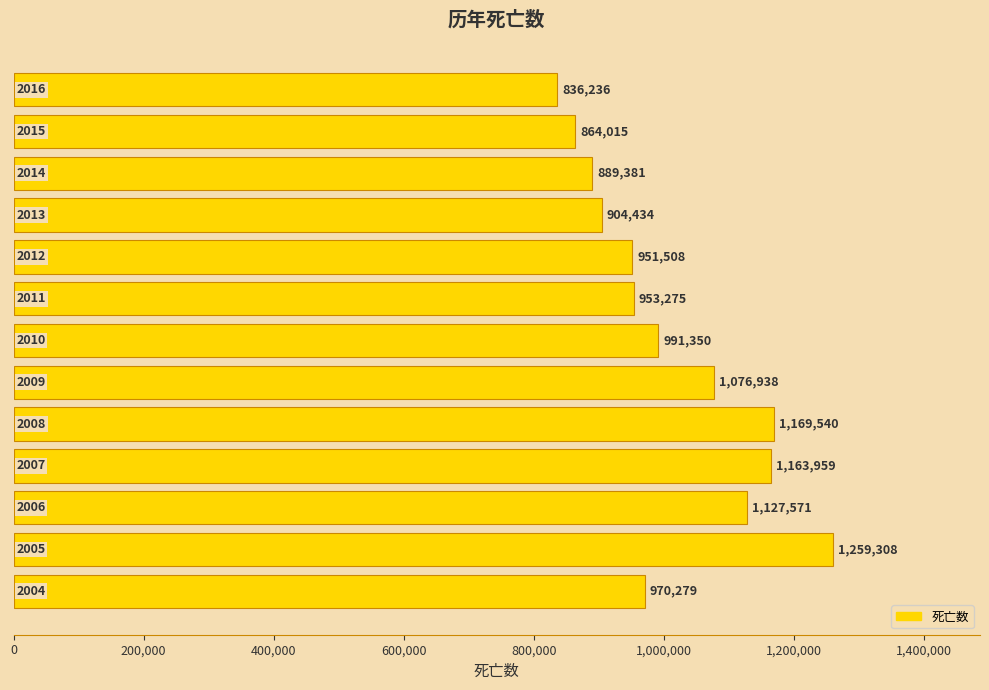

Reading top to bottom, extract all data points from this chart.

836236	864015	889381	904434	951508	953275	991350	1076938	1169540	1163959	1127571	1259308	970279